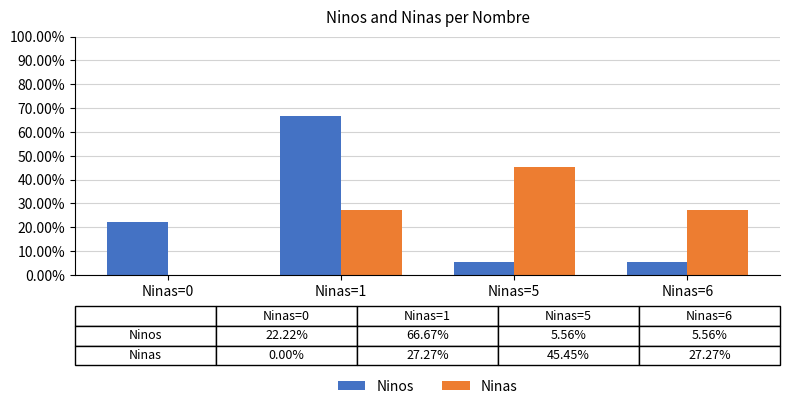

At which label is Ninos closest to 36?

Ninas=0